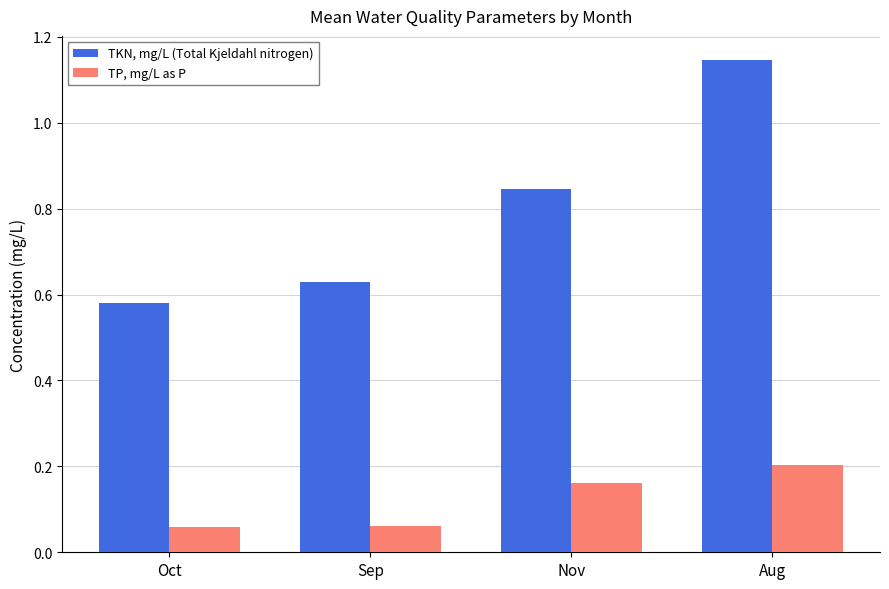

Does the chart contain stacked bars?

No